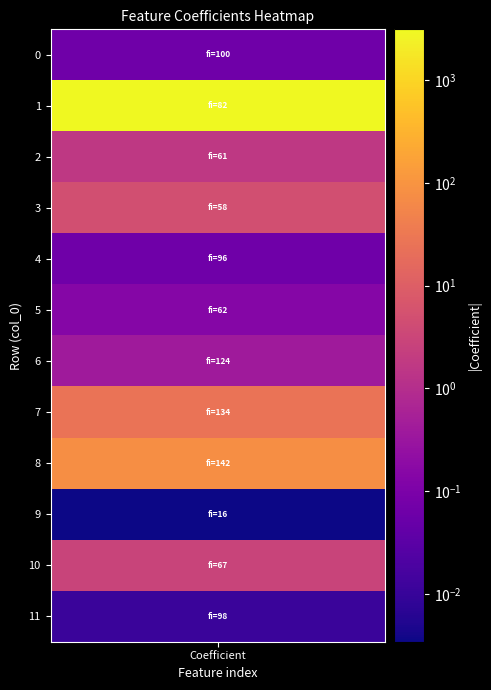

True or false: the data shows -0.7 at 6.

False